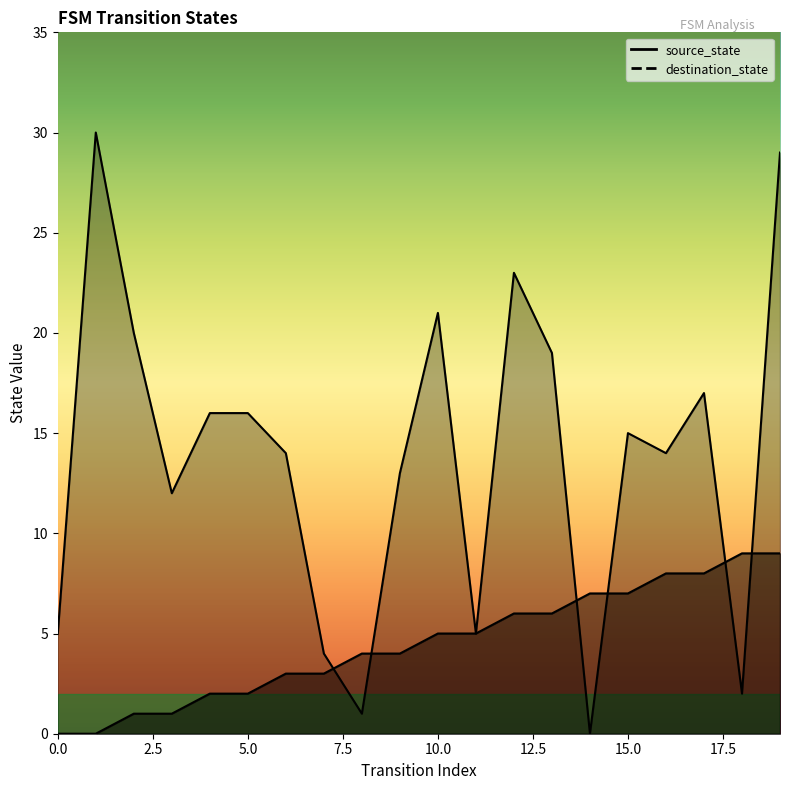

At how many categories does at least one series exceed 23?

2